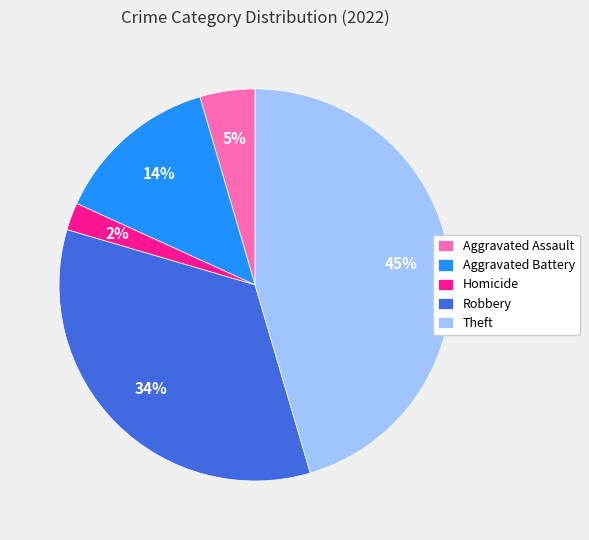

The Aggravated Assault slice represents 5% of the pie. True or false?

True